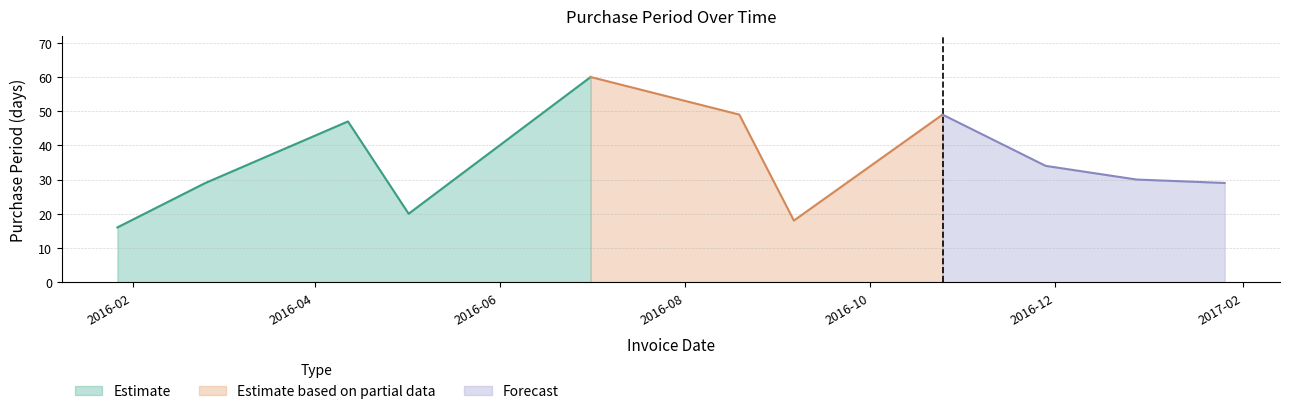

Reading right to left, what are all the values shown in this chart?

29	30	34	49	18	49	60	20	47	29	16